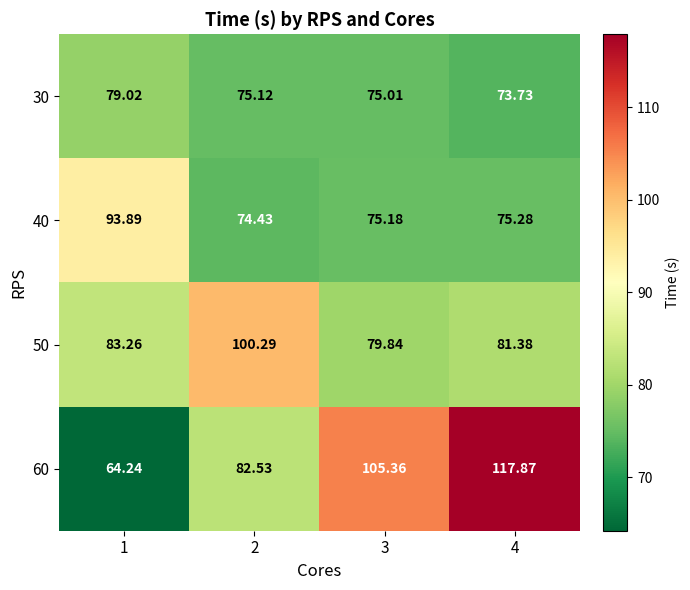

Is the value of 50 at 3 greater than the value of 40 at 1?

No